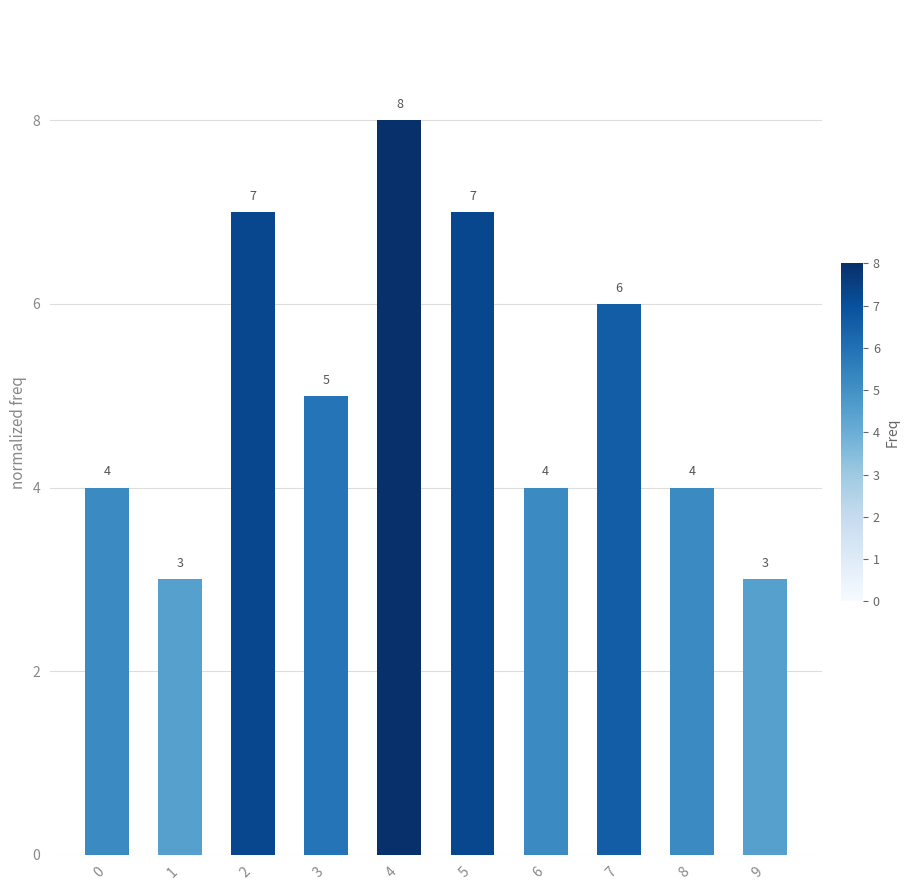

What is the value of the 2nd bar from the left?

3